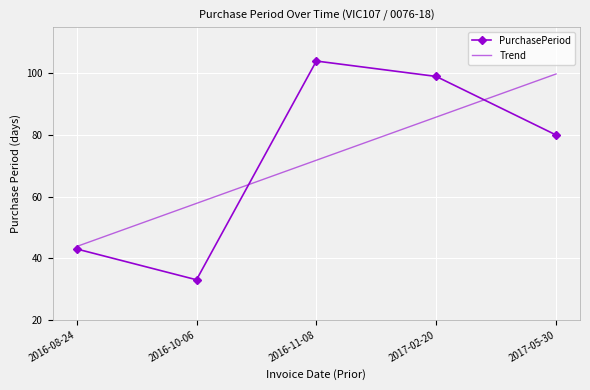

Between 2017-02-20 and 2017-05-30, which series saw the biggest shift?

PurchasePeriod